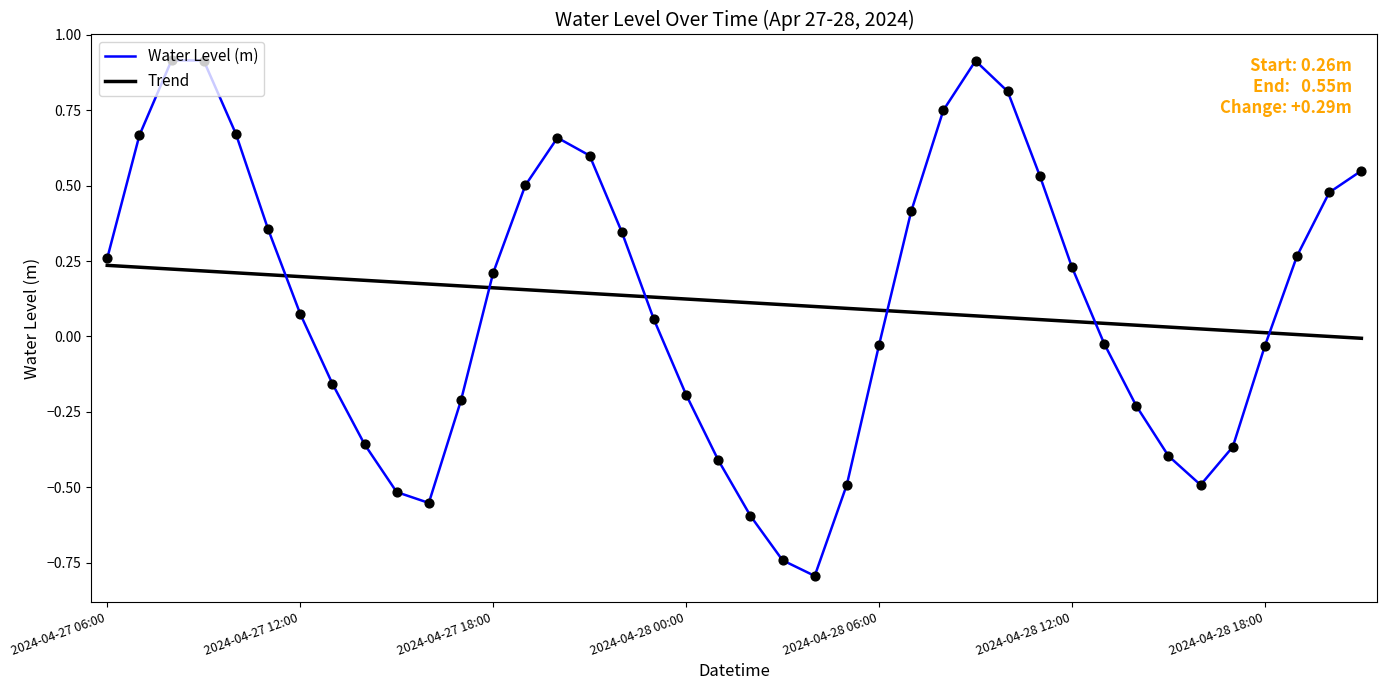

True or false: Water Level (m) and Trend cross at least once.

True